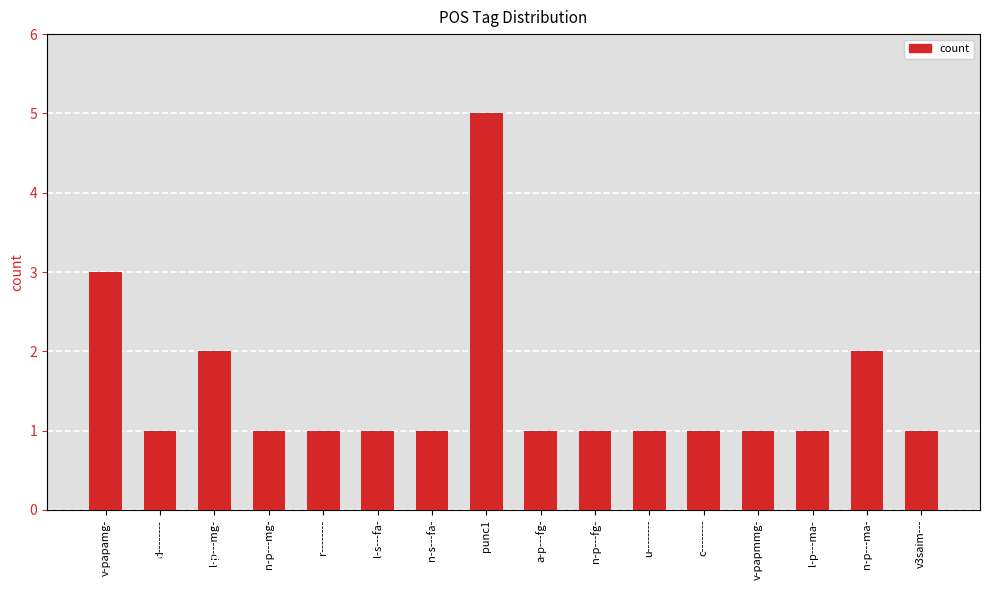

How many bars are there in total?

16